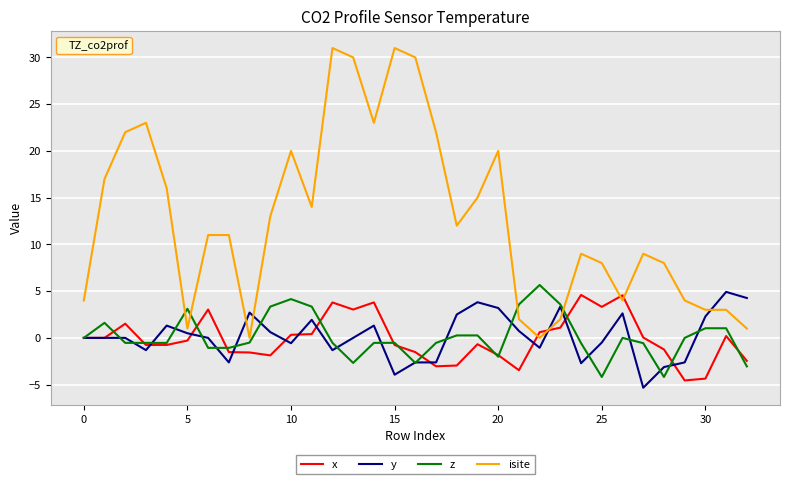

What is the minimum value for y?

-5.3